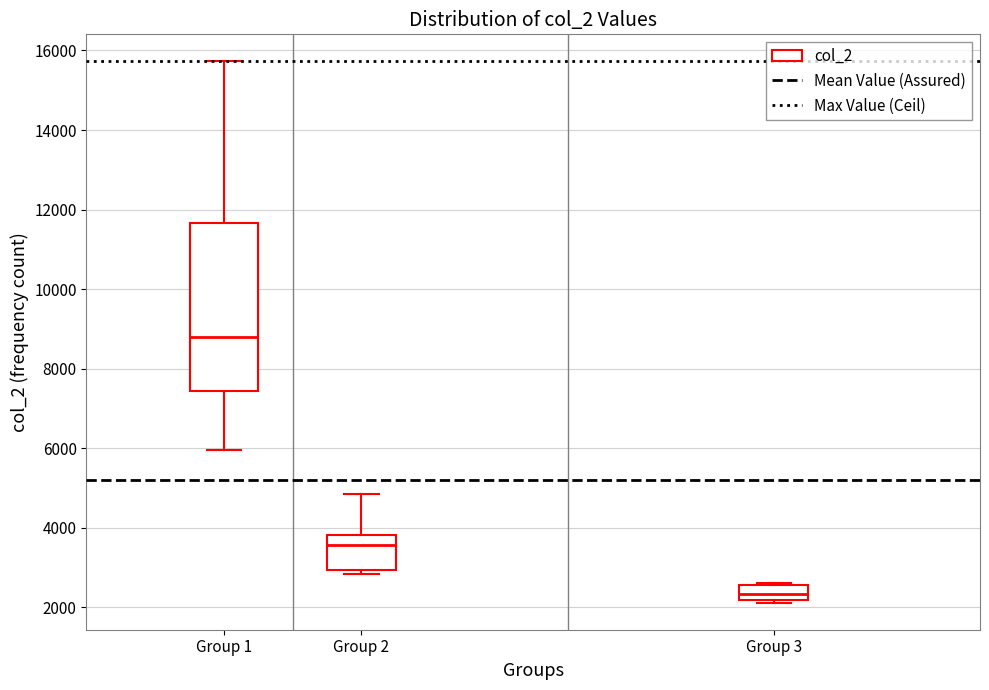

Comparing the boxes themselves (not the whiskers), which one is the tallest?

Group 1